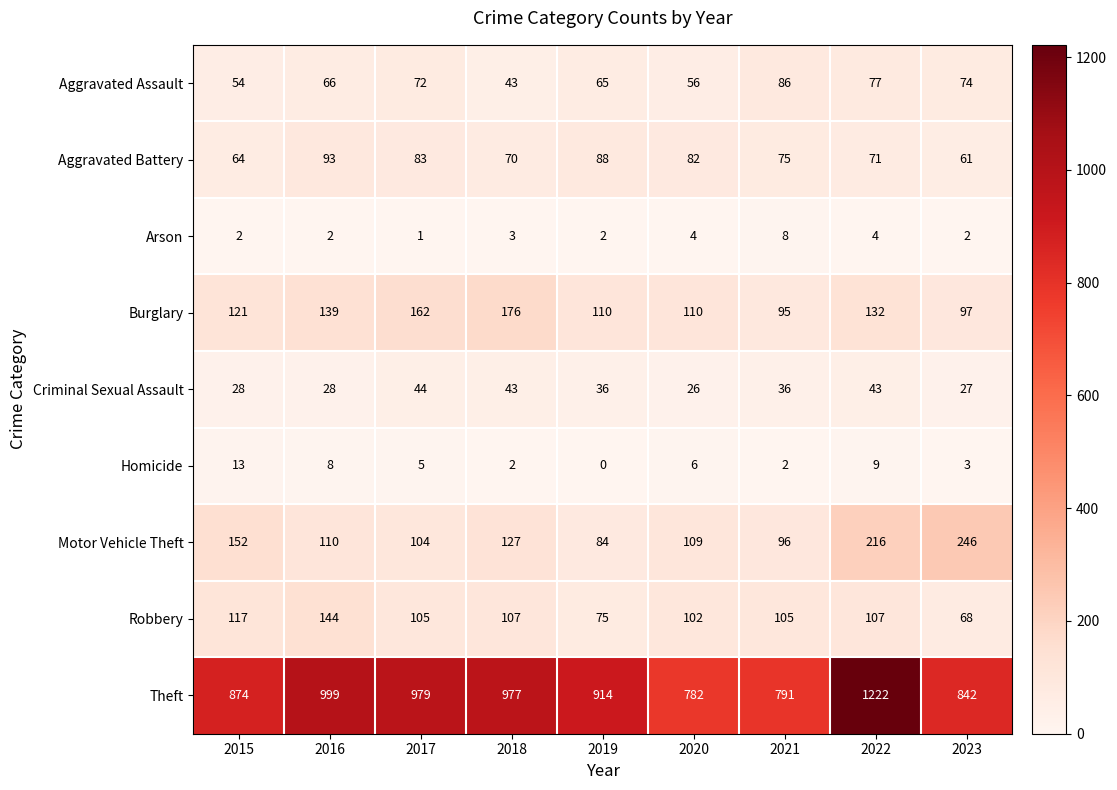

Which category has the lowest value across all series?

2019